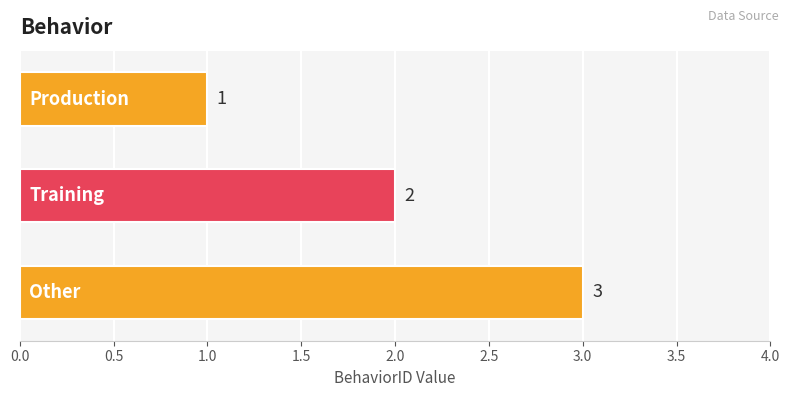

What is the sum of all values?

6